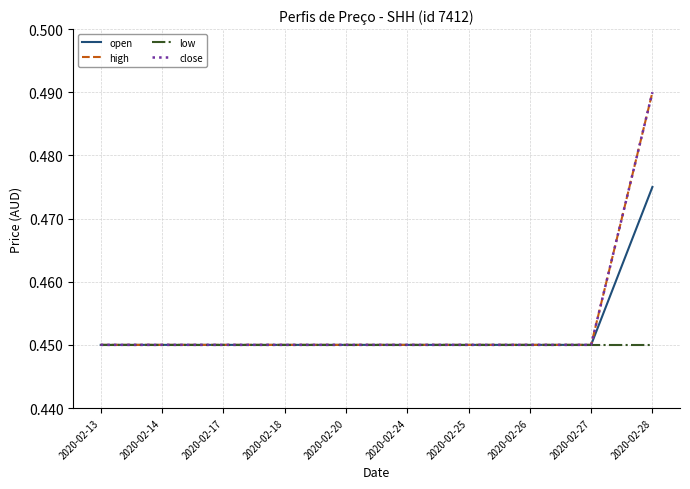

Does the chart display data point markers on the line(s)?

No